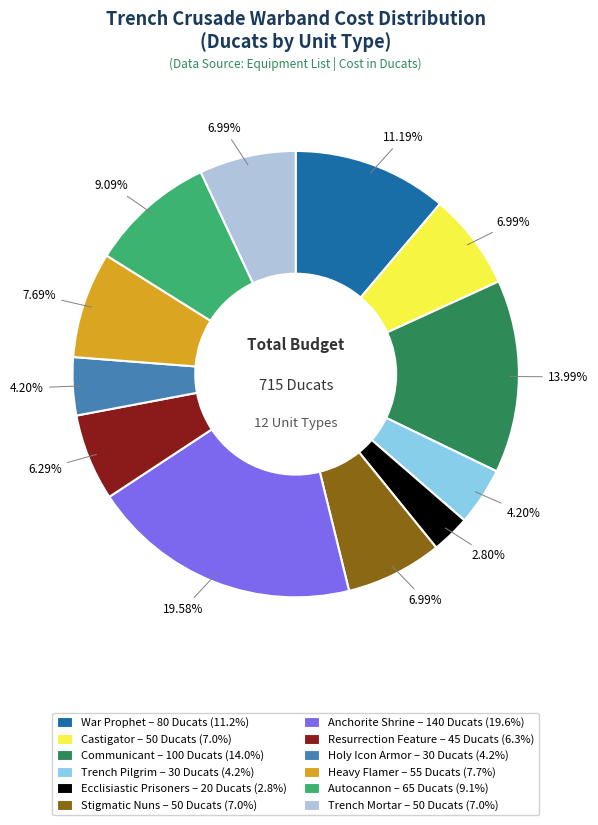

Count the number of slices in the pie.

12